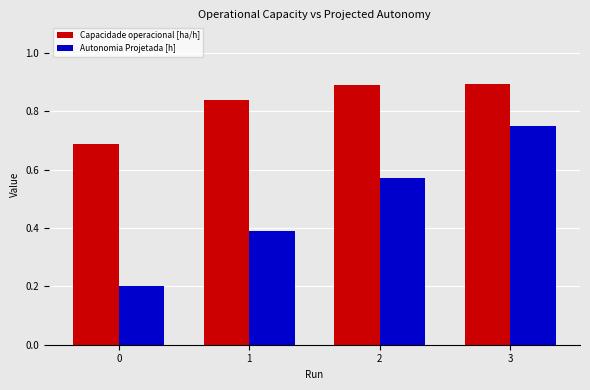

What is the sum of the Capacidade operacional [ha/h] values at 3 and 1?

1.7